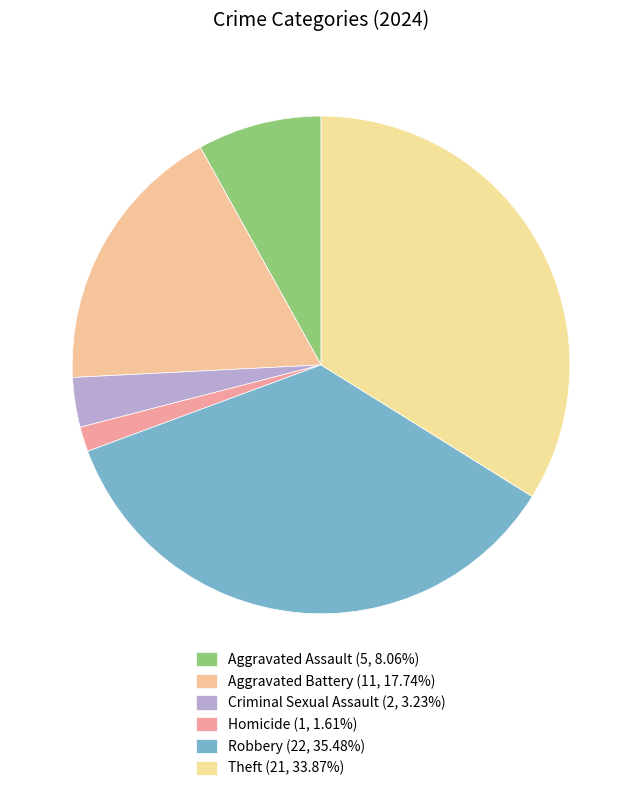

Between Aggravated Assault and Homicide, which is larger?

Aggravated Assault